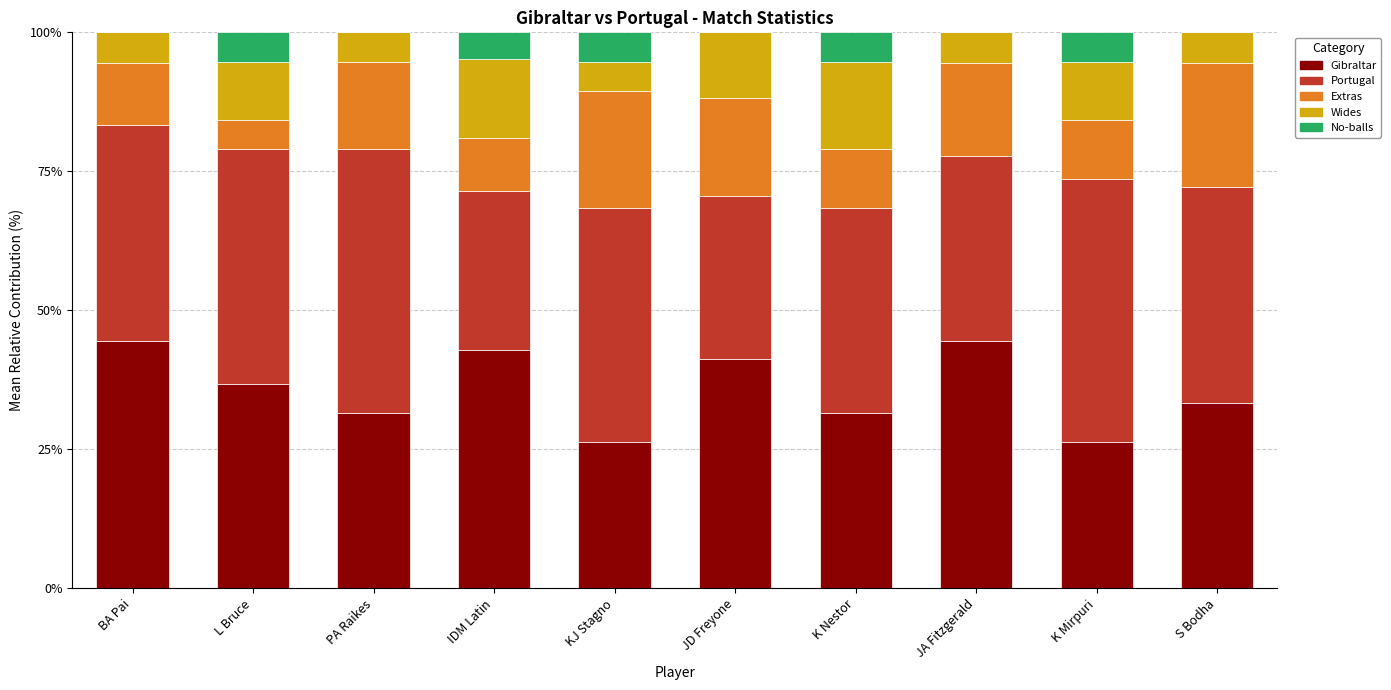

What is the total value across all series at PA Raikes?

100.0